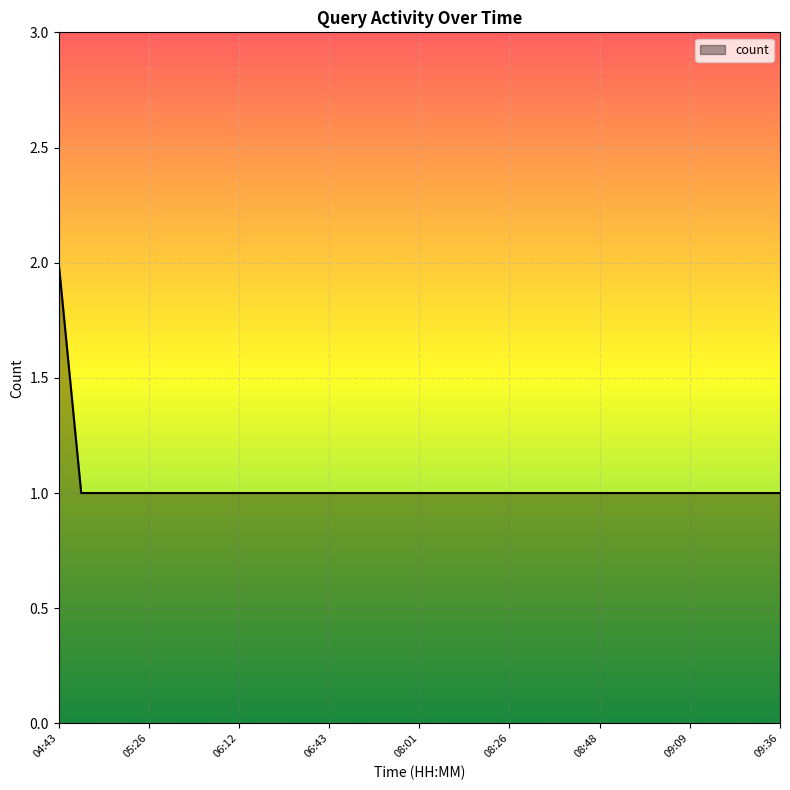

Does the chart display data point markers on the line(s)?

No